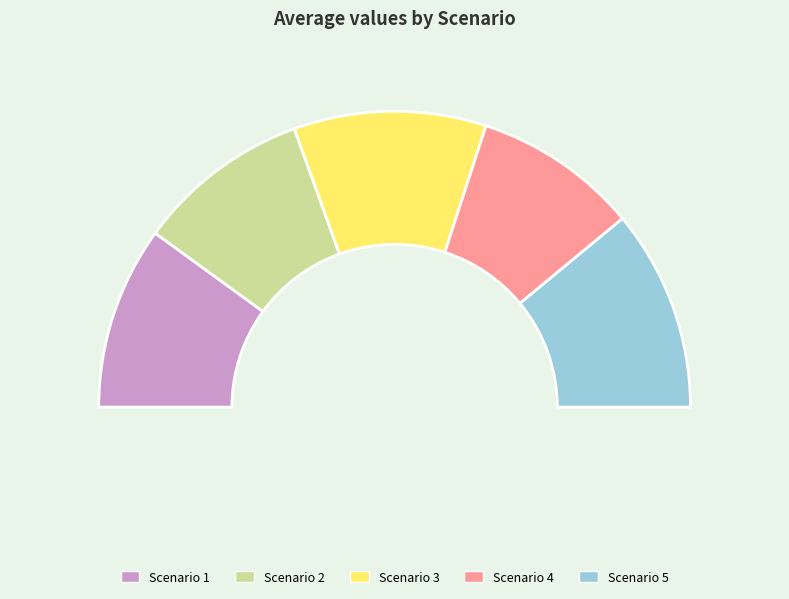

To the nearest percent, what is the difference between the largest and smallest slice percentages?

4%